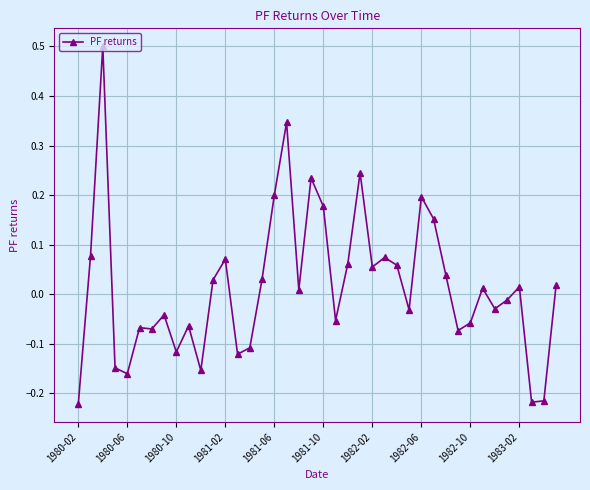

How many categories are shown in the chart?

40